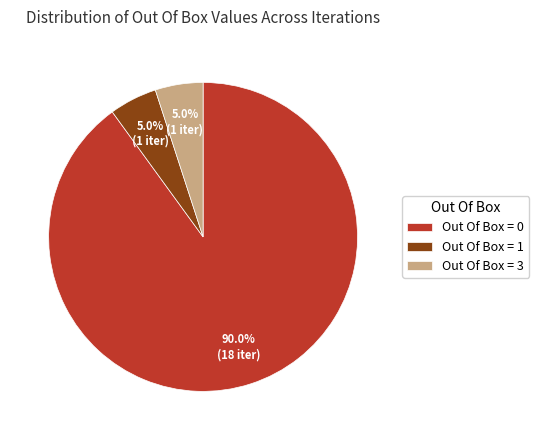

What is the majority slice?

Out Of Box = 0